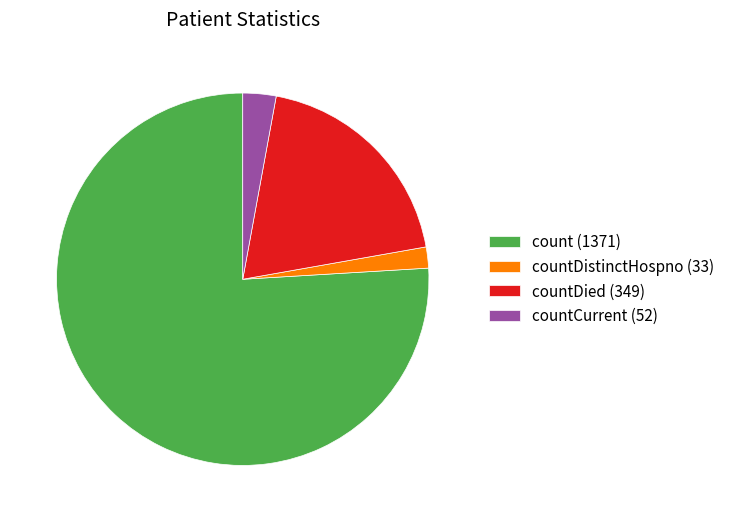

Which slice is the smallest?

countDistinctHospno (33)